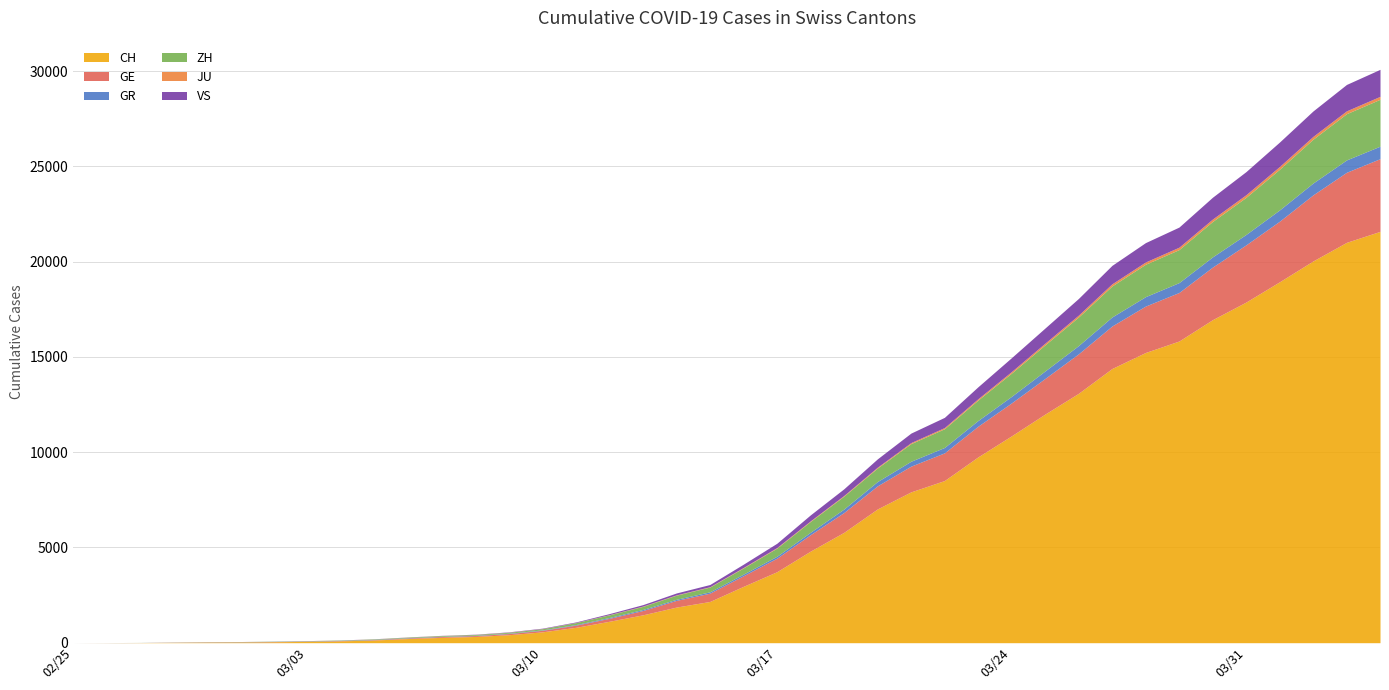

True or false: GE and VS intersect in this chart.

False